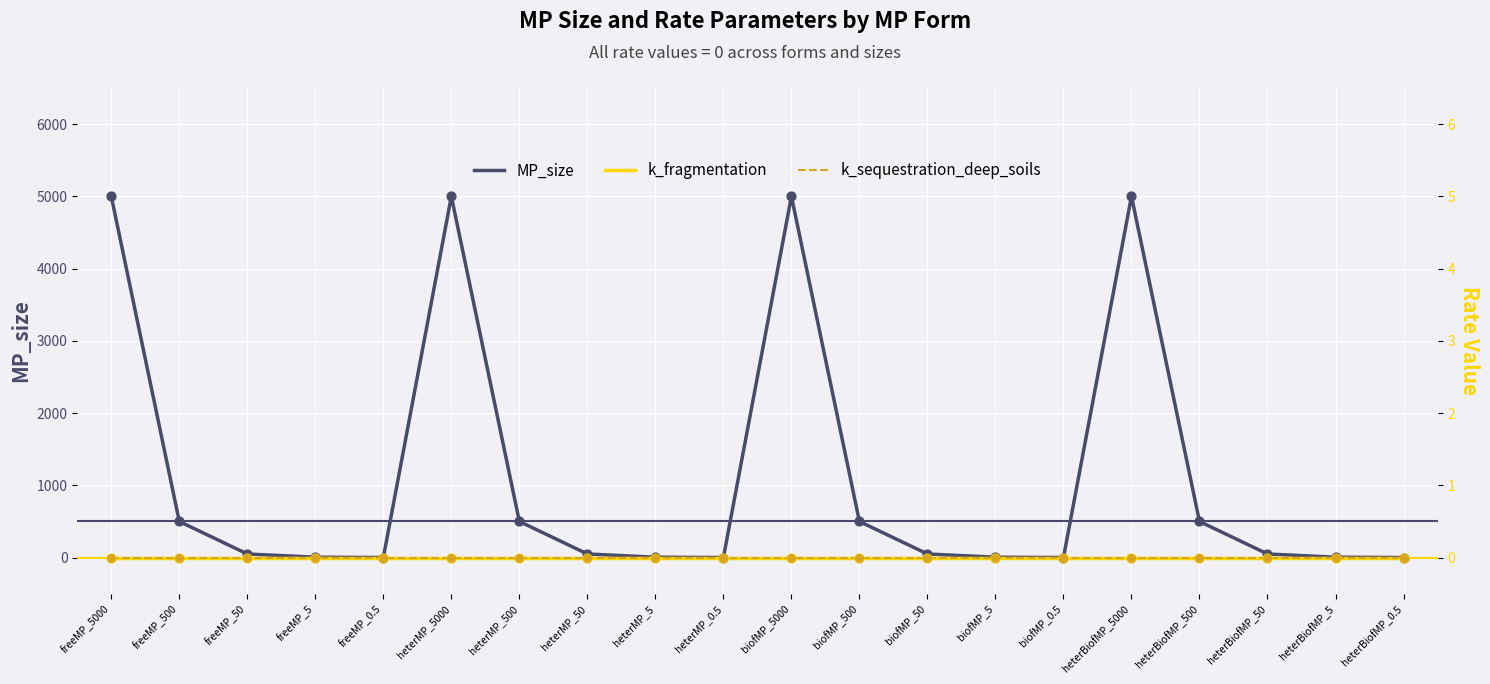

At how many categories does at least one series exceed 1917?

4